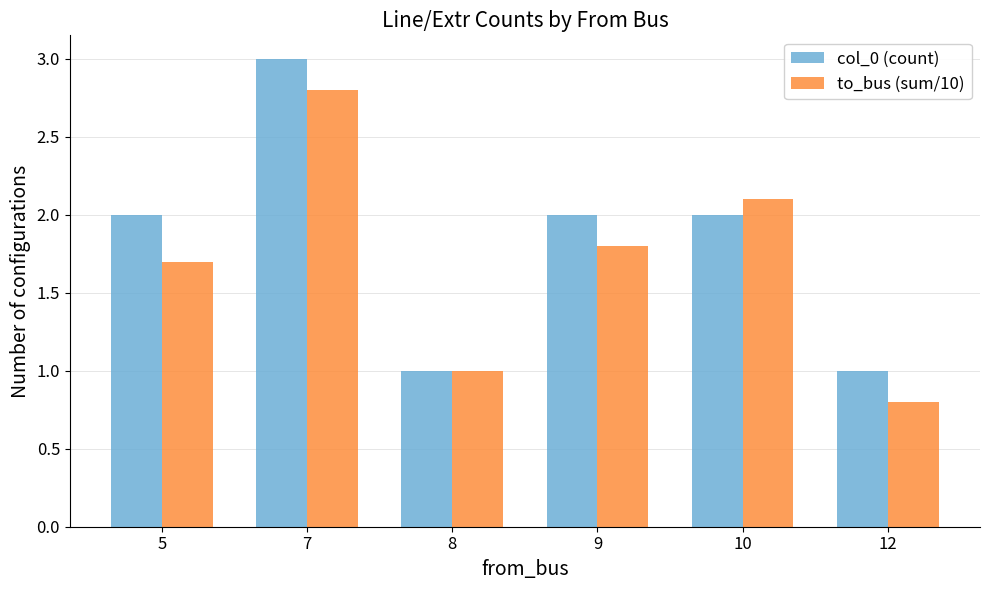

What is the approximate value of to_bus (sum/10) at 8?

1.0